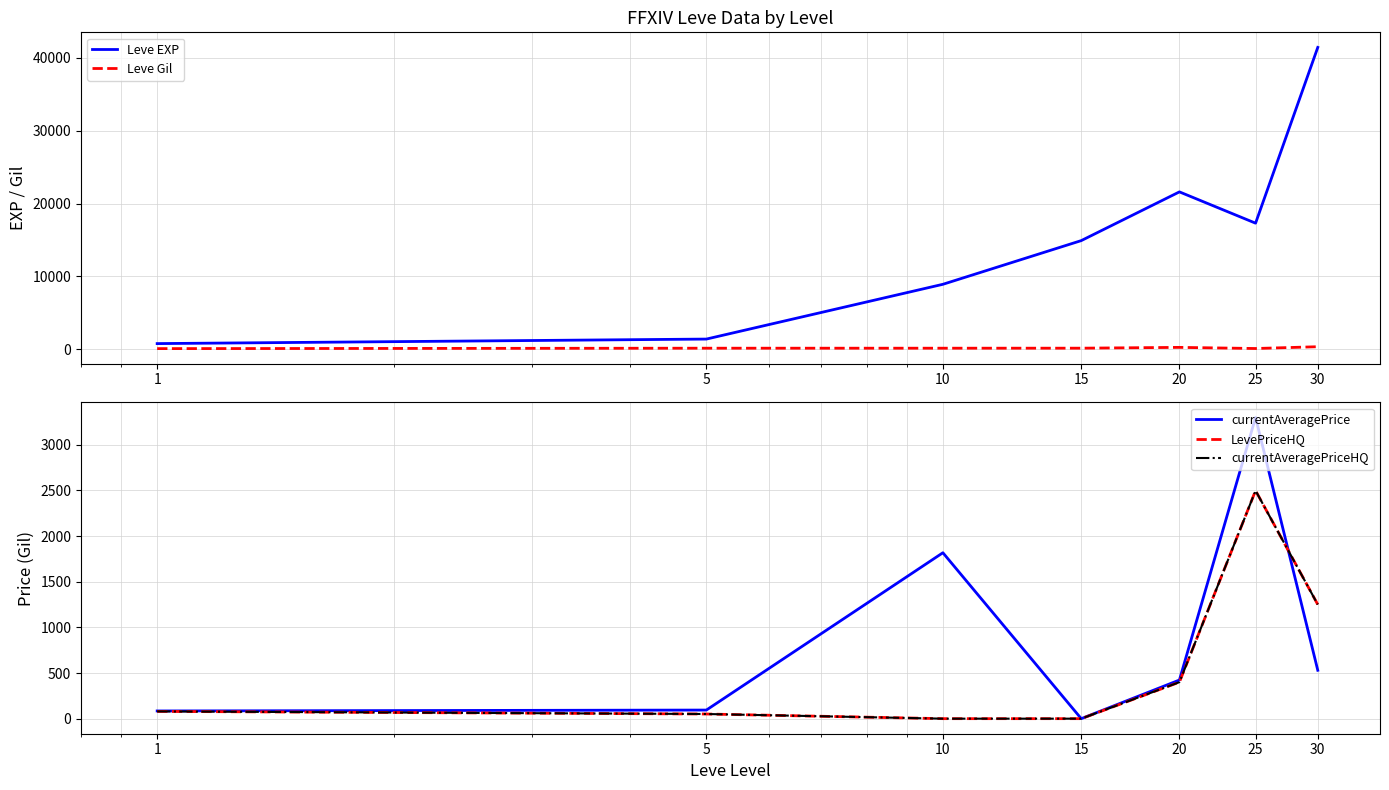

What is the average value of the currentAveragePriceHQ series?

611.2